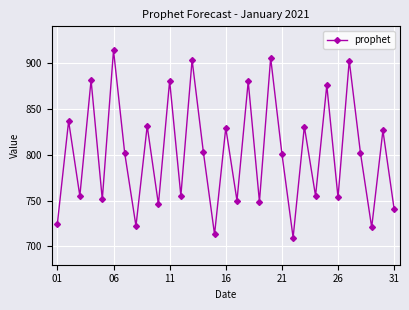

What is the sum of all values?

24851.2